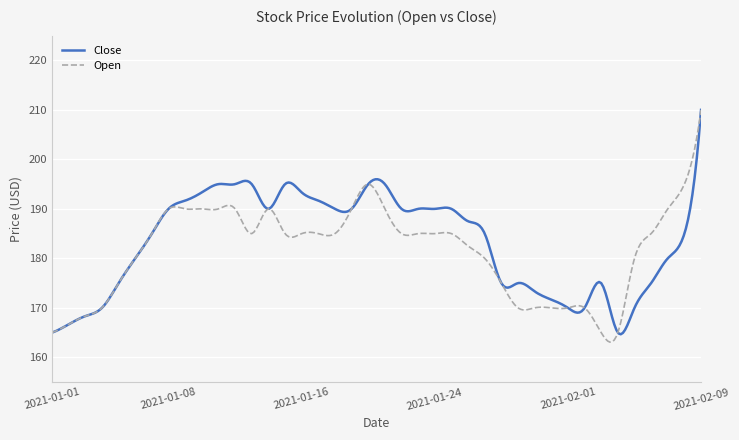

What is the smallest value displayed?

163.1